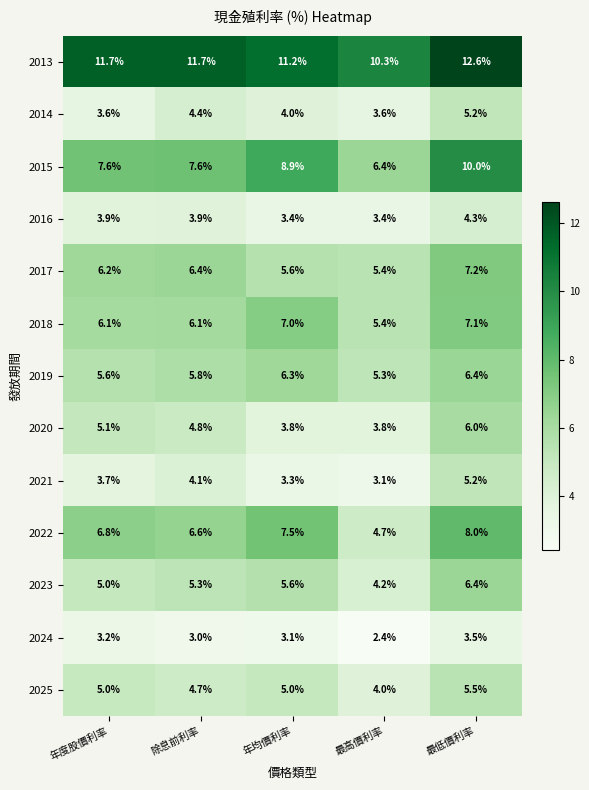

What is the total value across all series at 最低價利率?

87.4